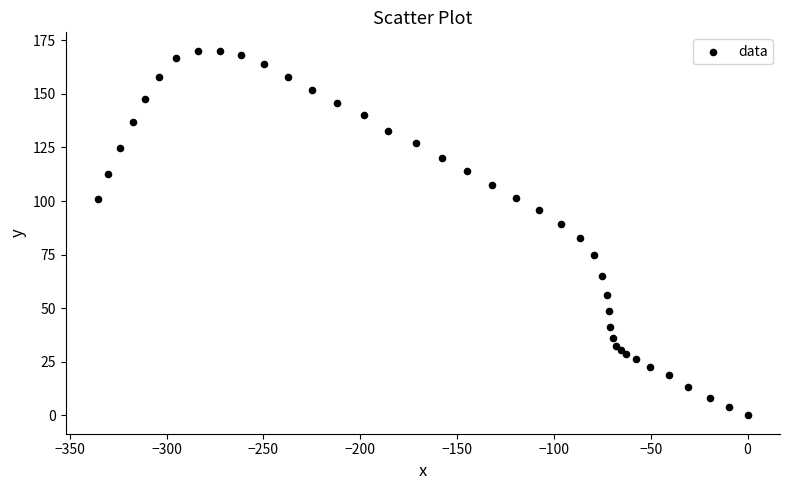

What Y value in the scatter plot is closest to 85?

82.6